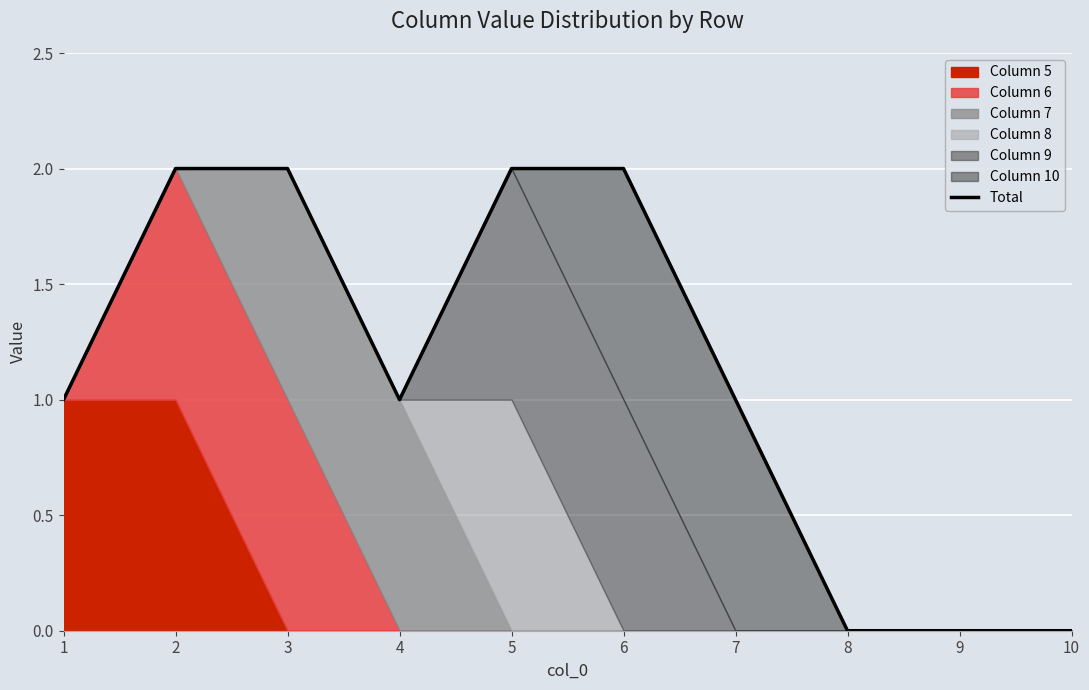

What is the average value?

1